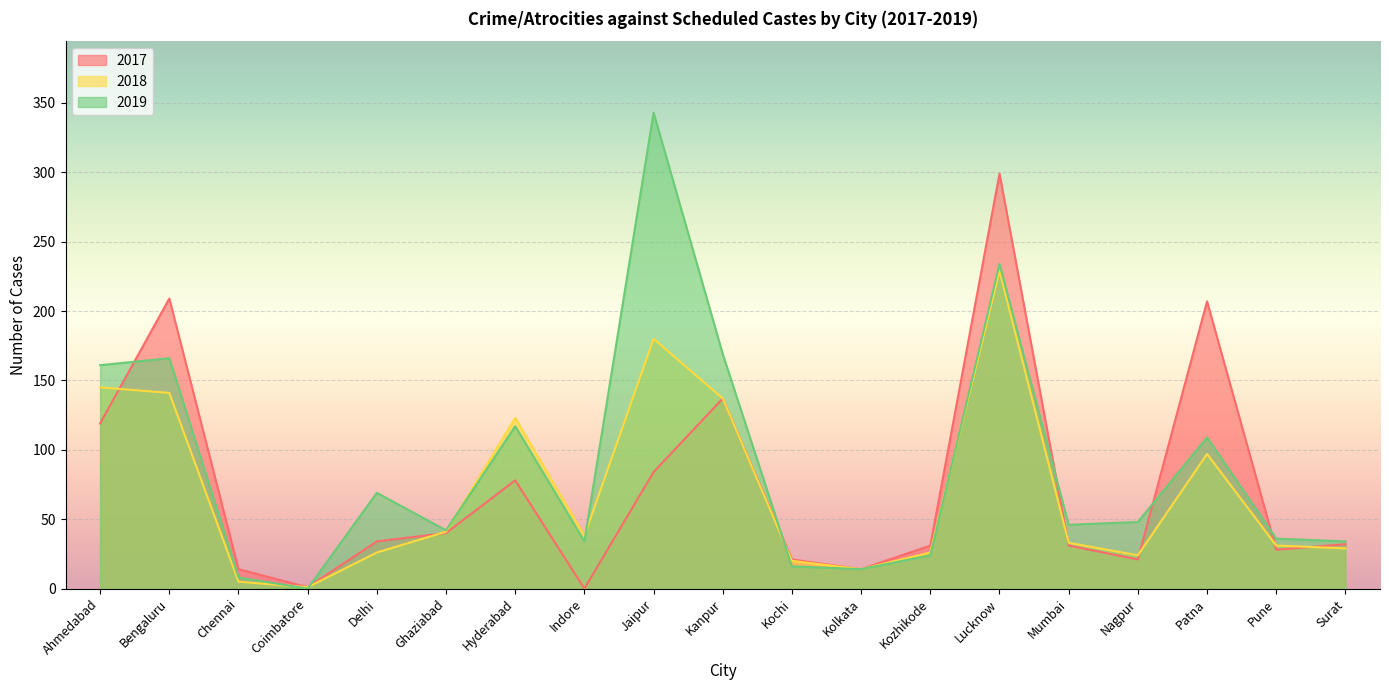

Between which two adjacent categories do 2018 and 2017 first intersect?

Ahmedabad and Bengaluru